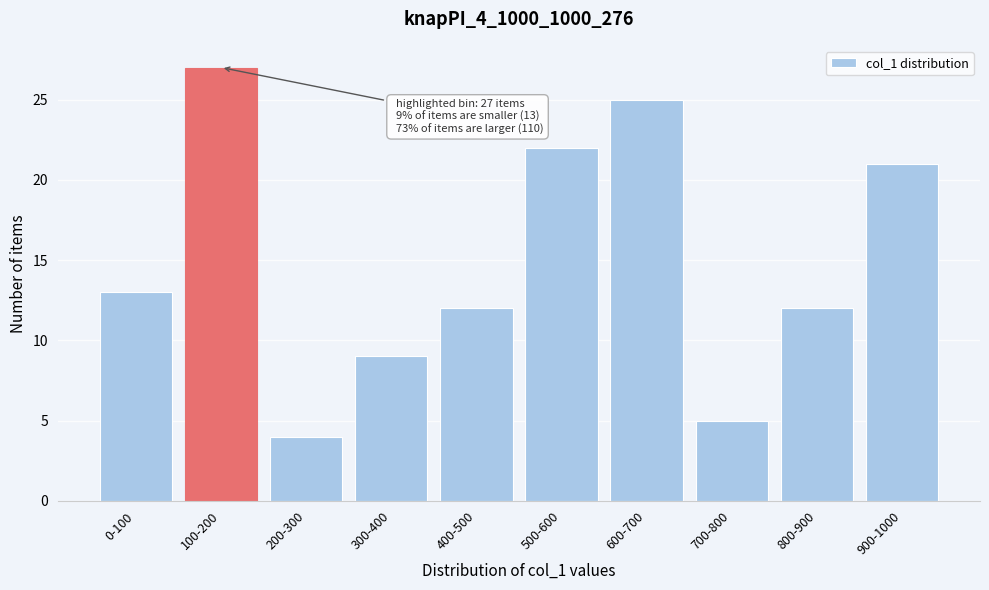

Reading right to left, list all the values displayed in this chart.

21	12	5	25	22	12	9	4	27	13